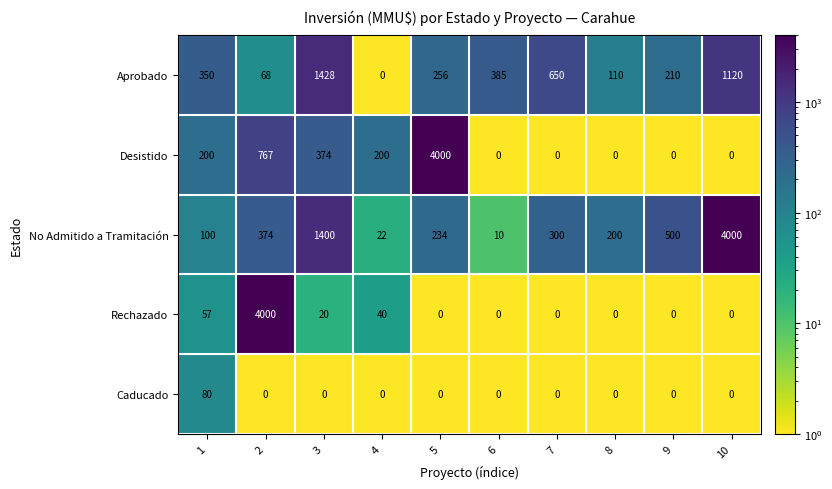

What is the sum of all Caducado values?

80